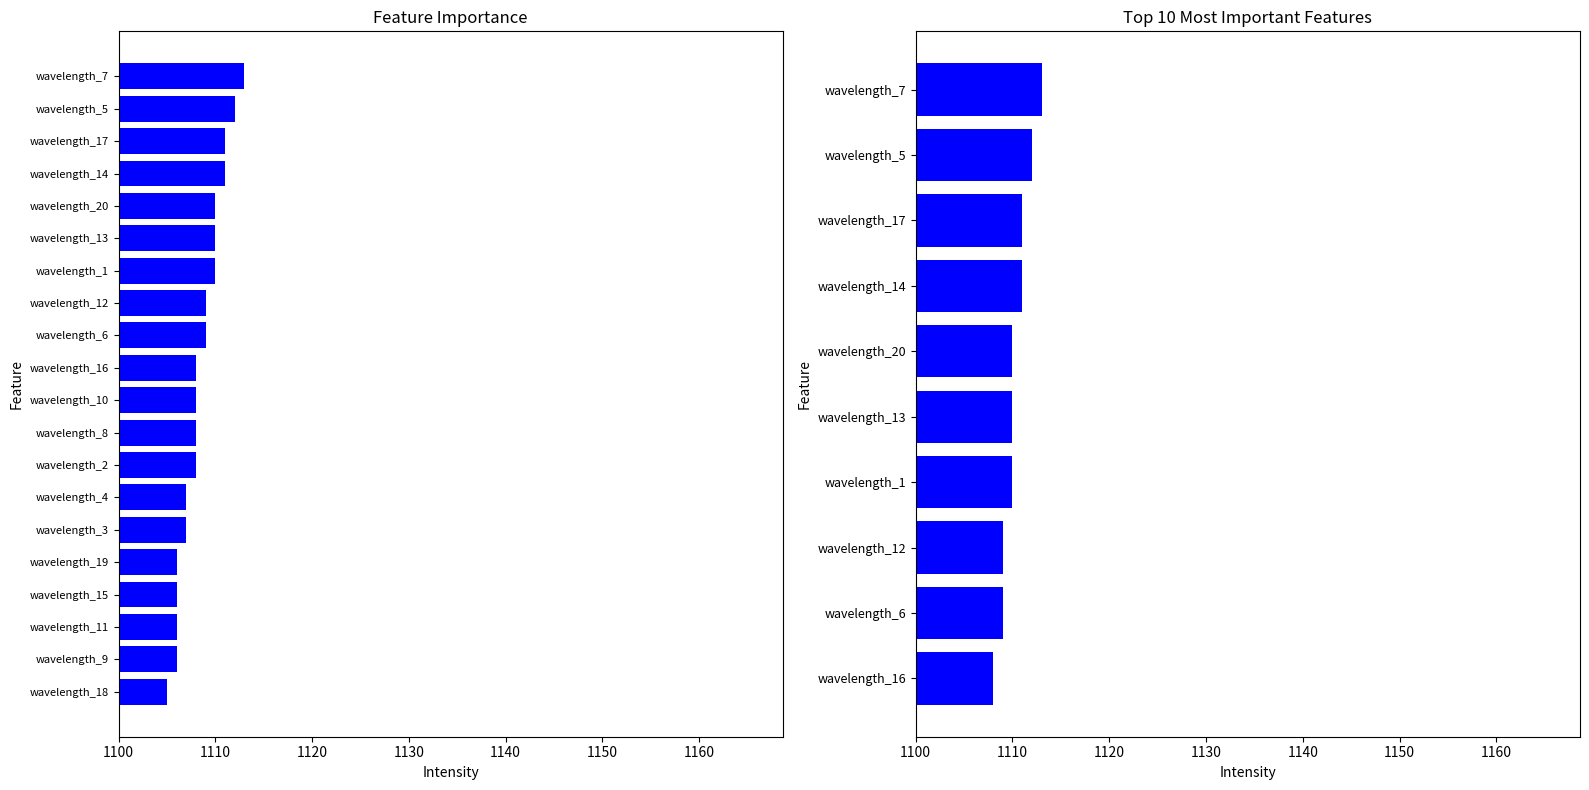

What is the difference between the maximum and minimum values?

5